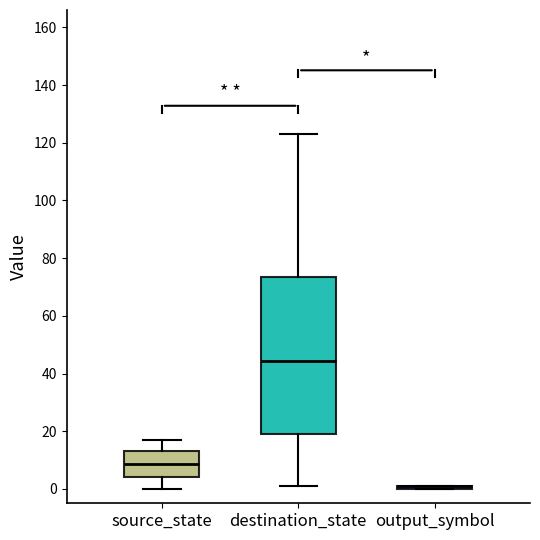

Reading left to right, read every box against the y-axis: the position of its median line, the range the box covers, and the ends of its whiskers. The values are not printed on the chart, so give them approximately, as read against the axis.

source_state: median 8, box 4 to 14, whiskers 0 to 18
destination_state: median 44, box 20 to 74, whiskers 2 to 124
output_symbol: box collapsed to a line at 2, whiskers 0 to 2